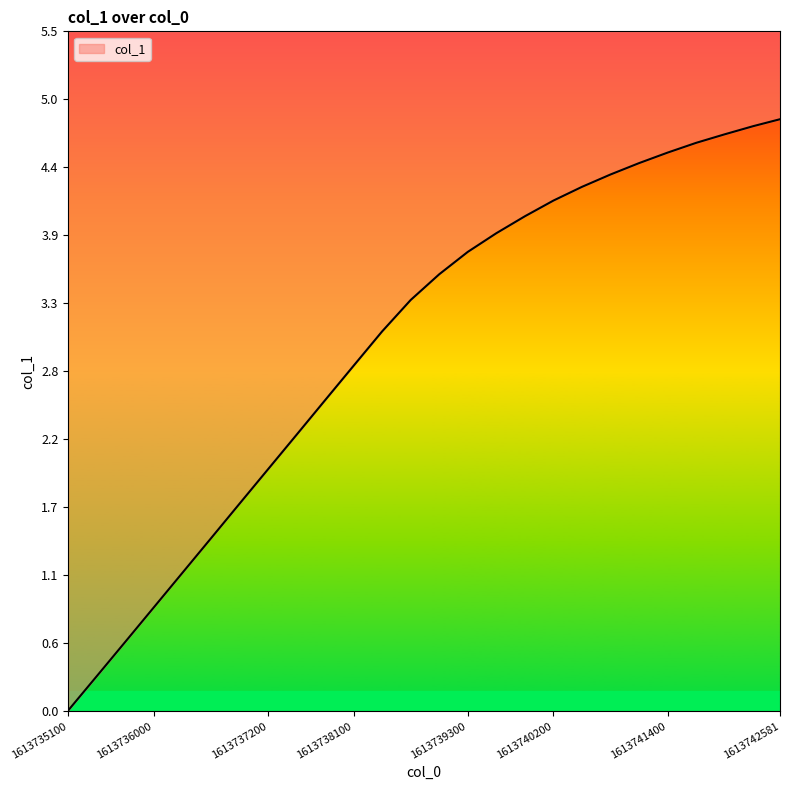

Read the value at 1613742581.

4.8